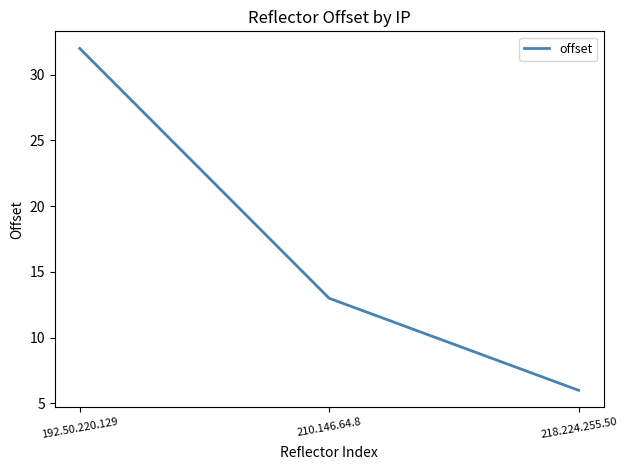

What position from the right is 192.50.220.129?

3